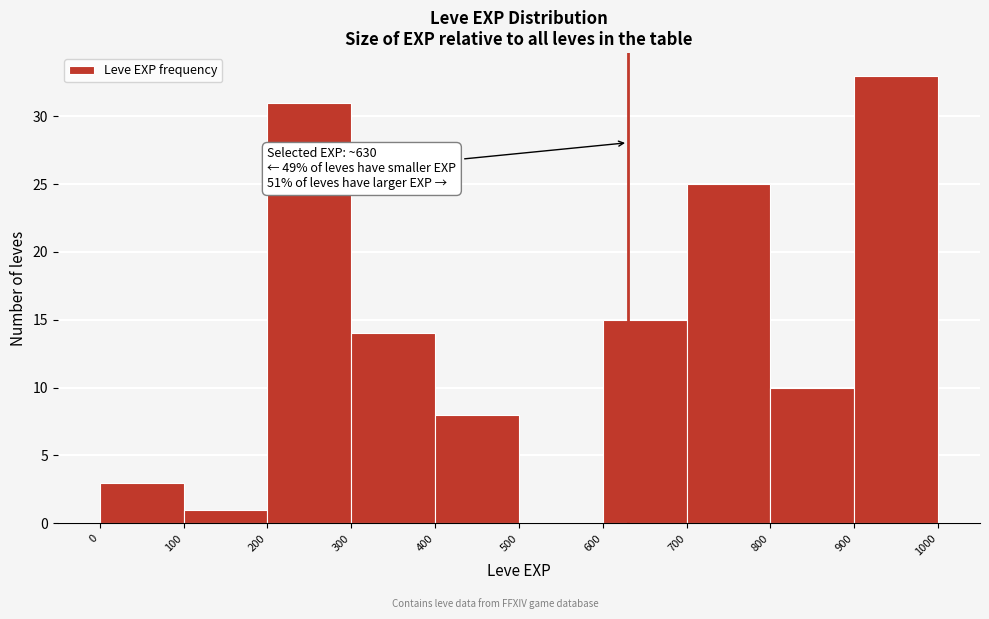

Over which range of the x-axis is the bar tallest?

900 to 1000